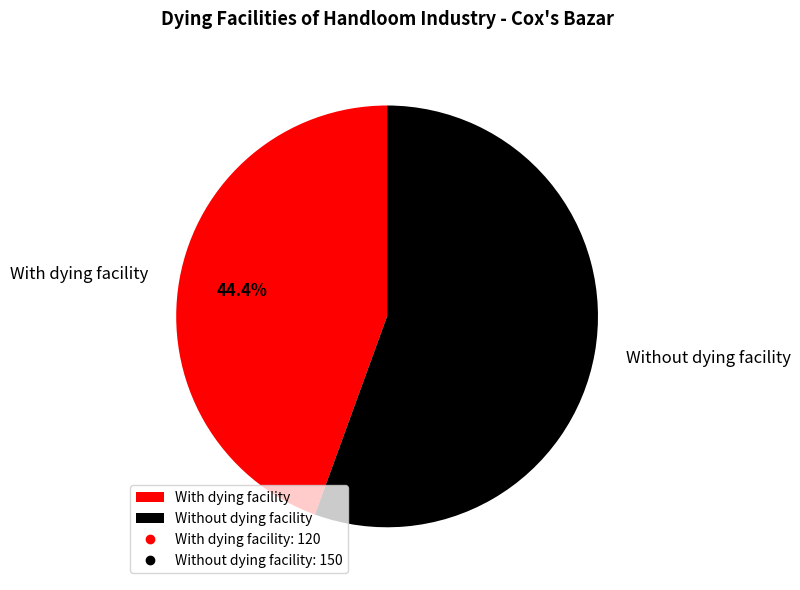

Rank the categories by value from lowest to highest.

With dying facility, Without dying facility